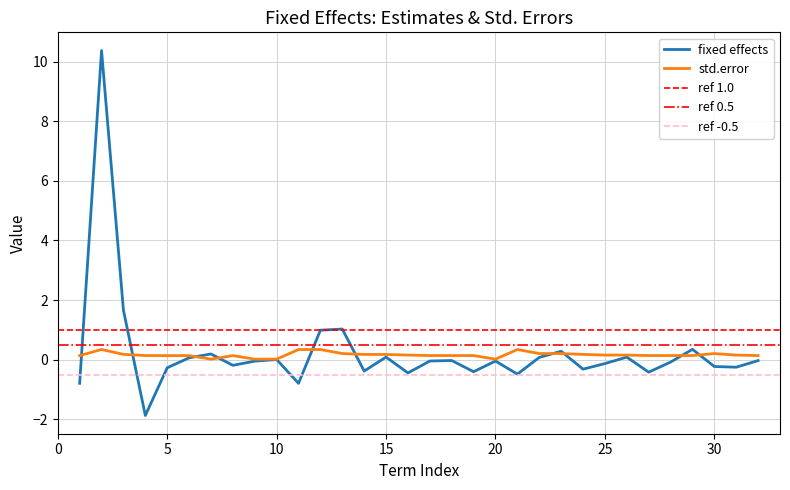

Is it true that fixed effects equals 0.0 at 10?

True